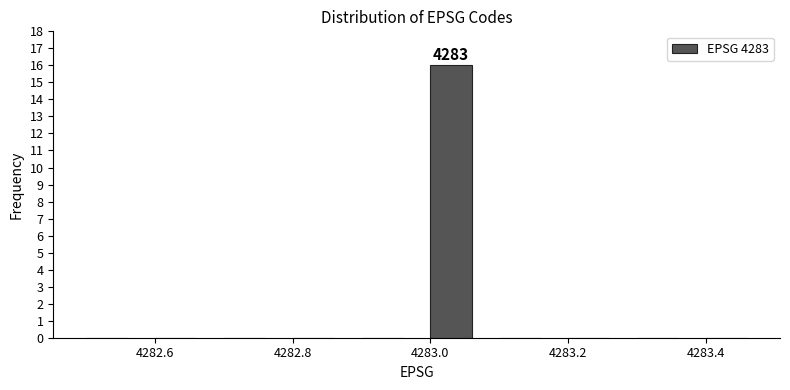

Over which range of the x-axis is the bar tallest?

4283.0 to 4283.1